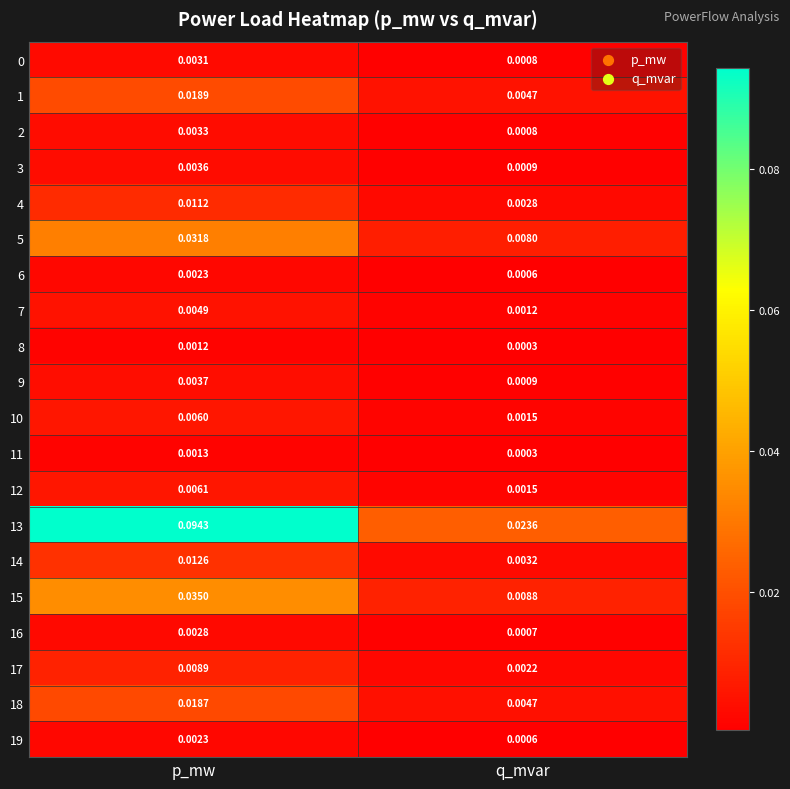

Which series has the widest spread of values?

13